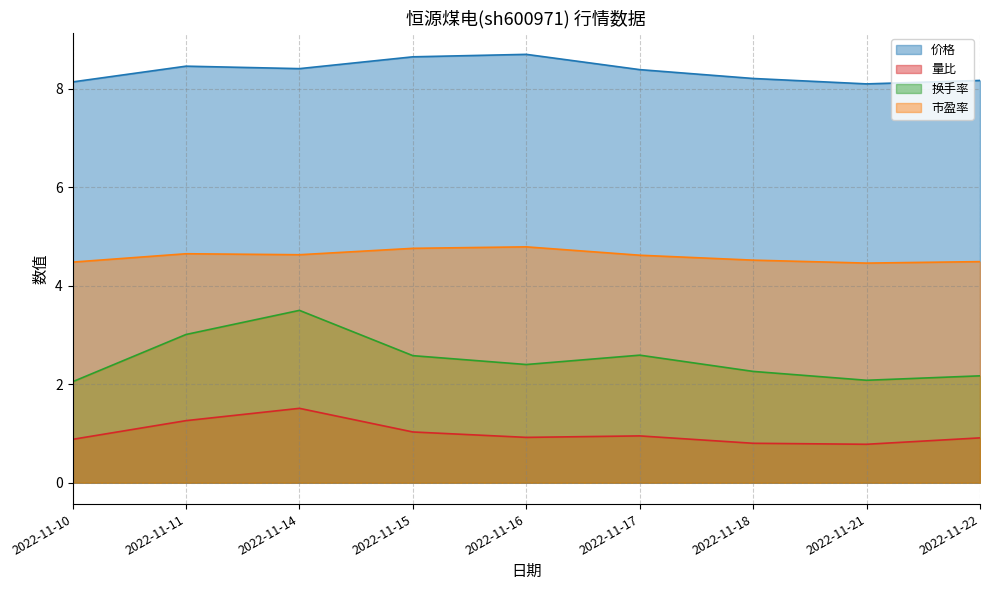

Which label corresponds to the largest value in the chart?

2022-11-16